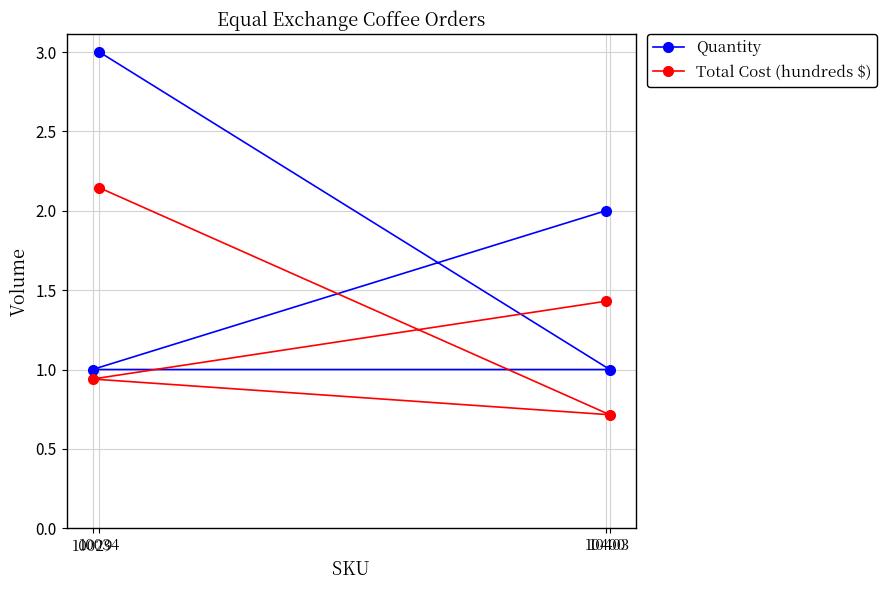

Which series has the widest spread of values?

Quantity